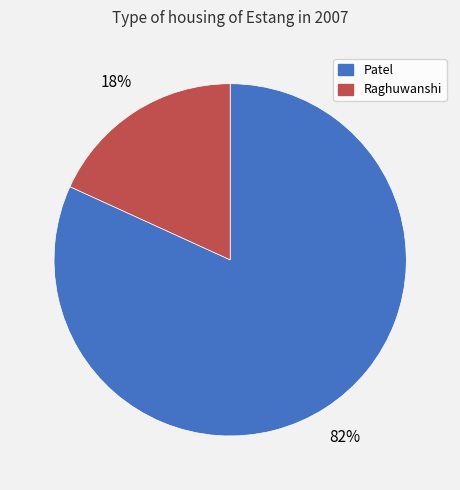

What percentage is the Raghuwanshi slice, to the nearest percent?

18%